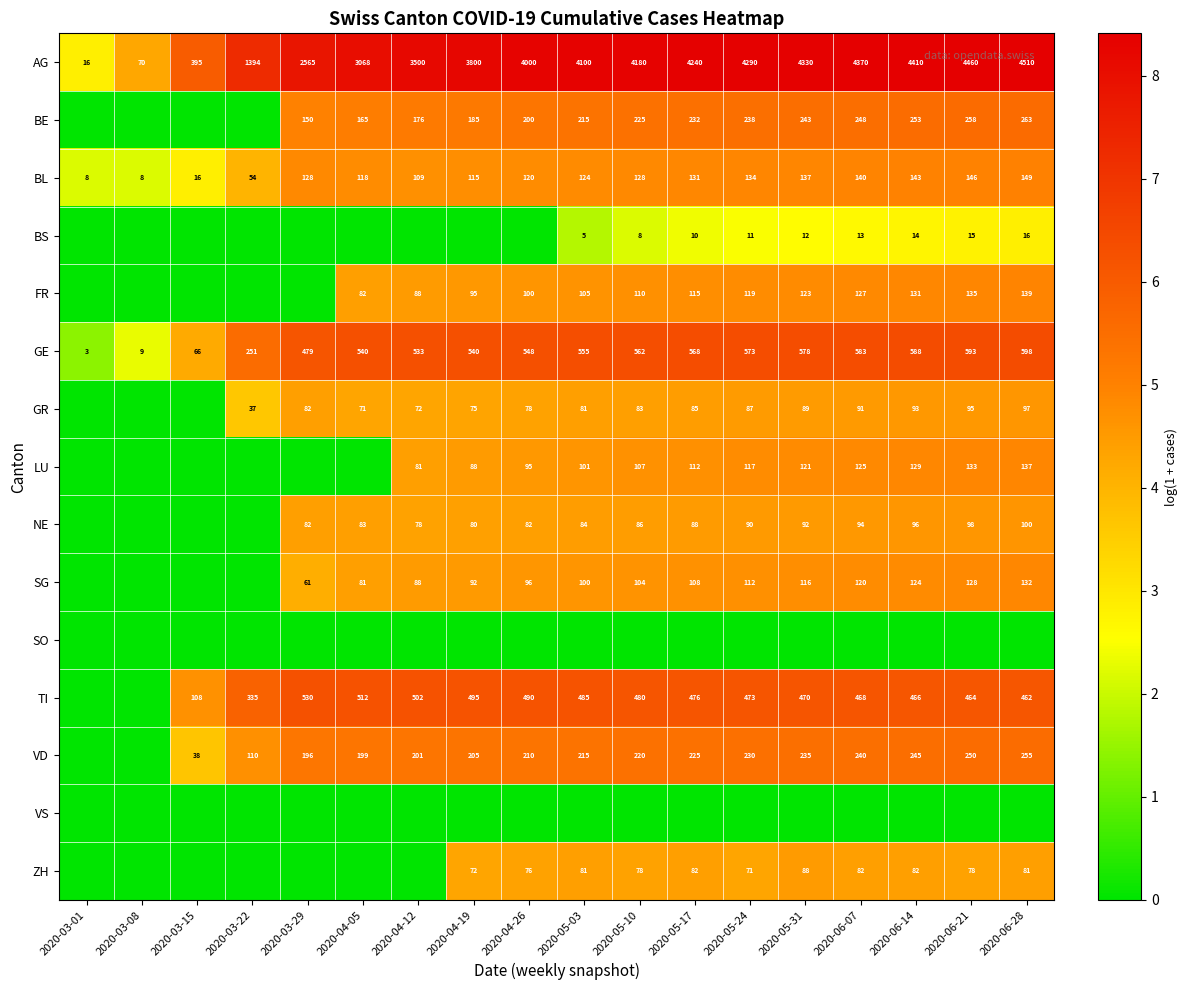

What is the difference between the TI values at 2020-04-05 and 2020-06-07?

44